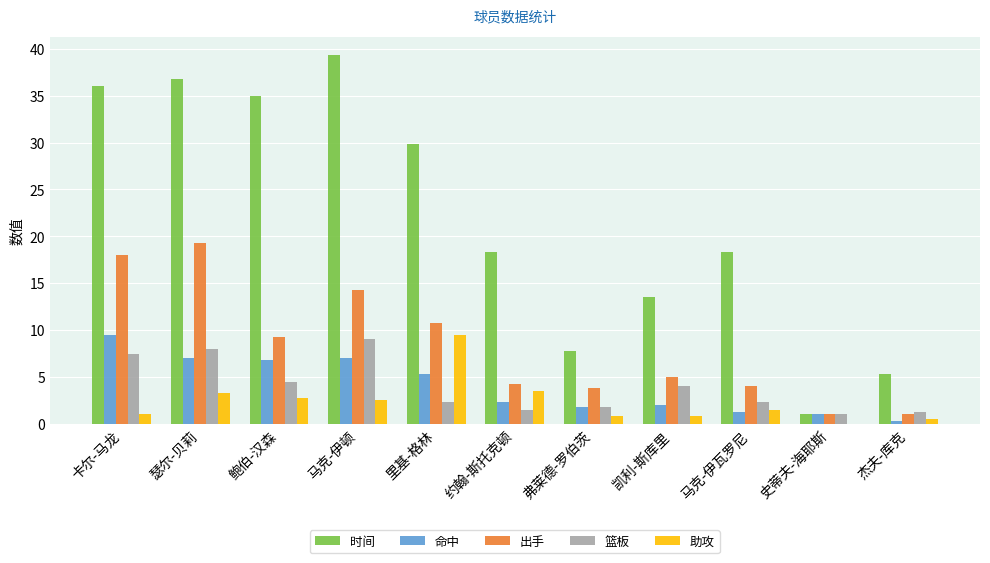

Which series has the widest spread of values?

时间